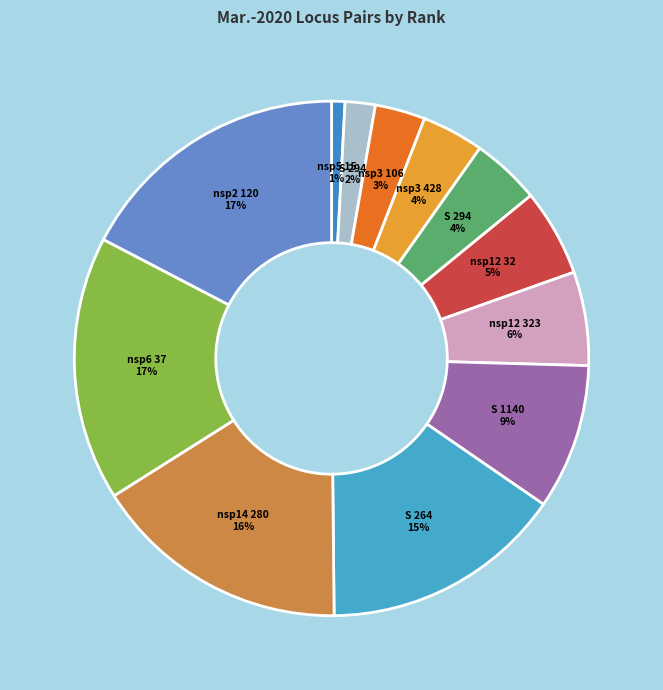

To the nearest percent, what is the average slice percentage?

8%